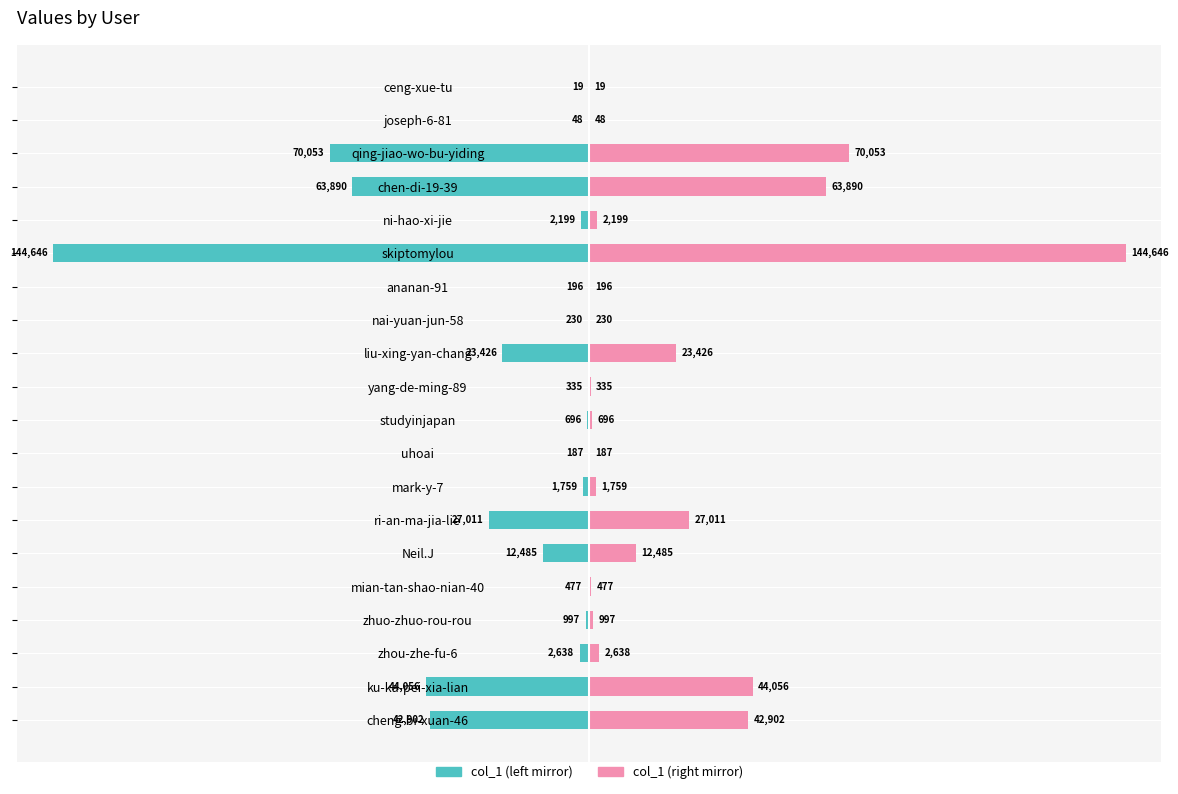

List the series in order of their peak value, lowest first.

col_1 (left), col_1 (right)